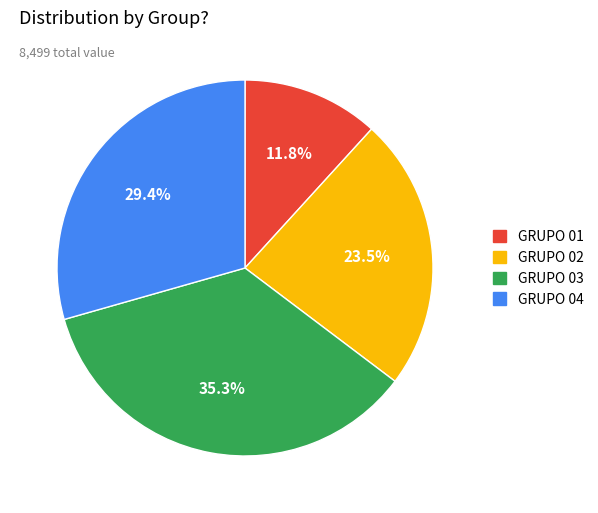

Rank the categories by value from lowest to highest.

GRUPO 01, GRUPO 02, GRUPO 04, GRUPO 03